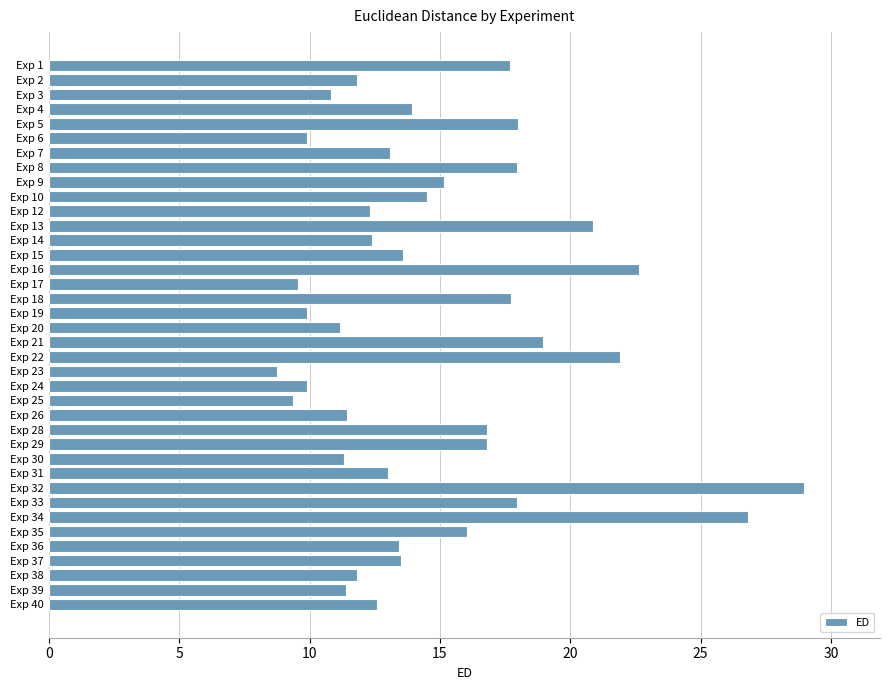

True or false: the data shows 21.6 at Exp 40.

False